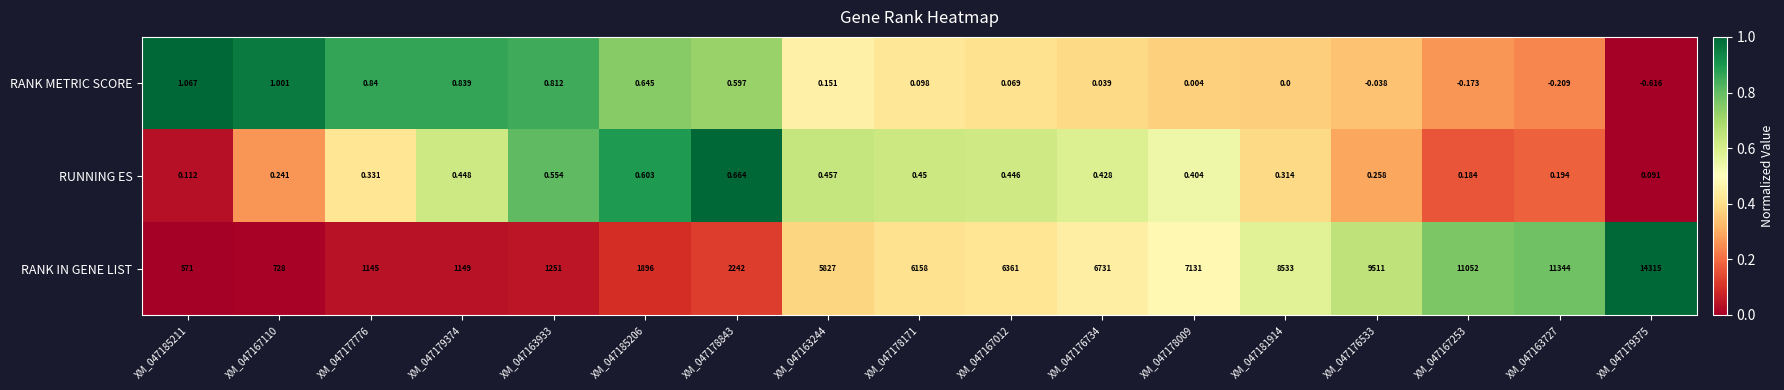

Rank the series by their maximum value, from lowest to highest.

RUNNING ES, RANK METRIC SCORE, RANK IN GENE LIST